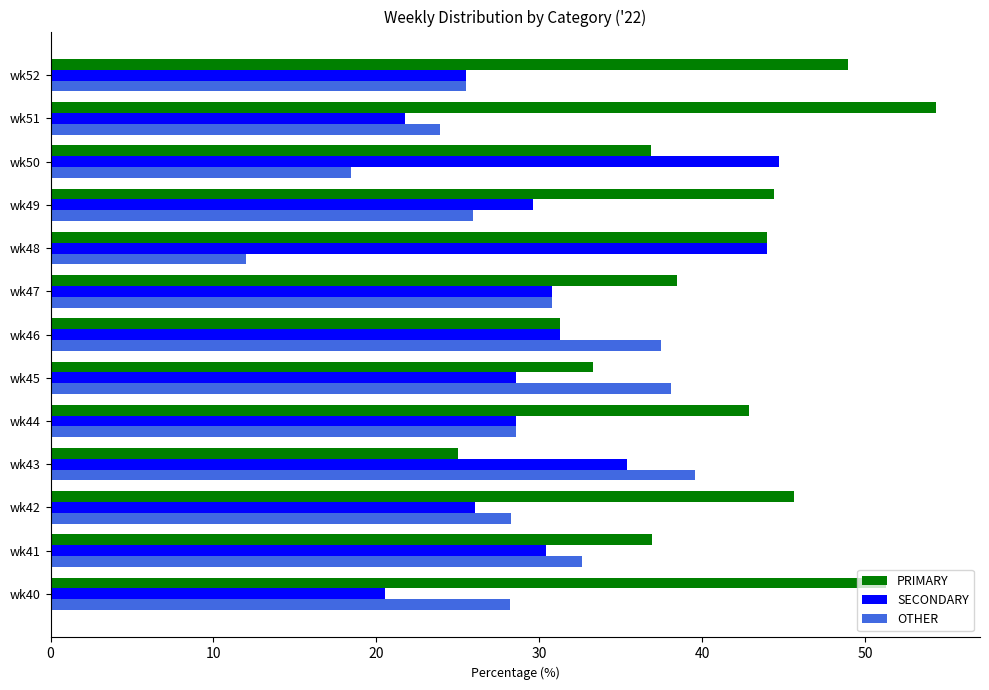

Which category has the lowest value in the SECONDARY series?

wk40